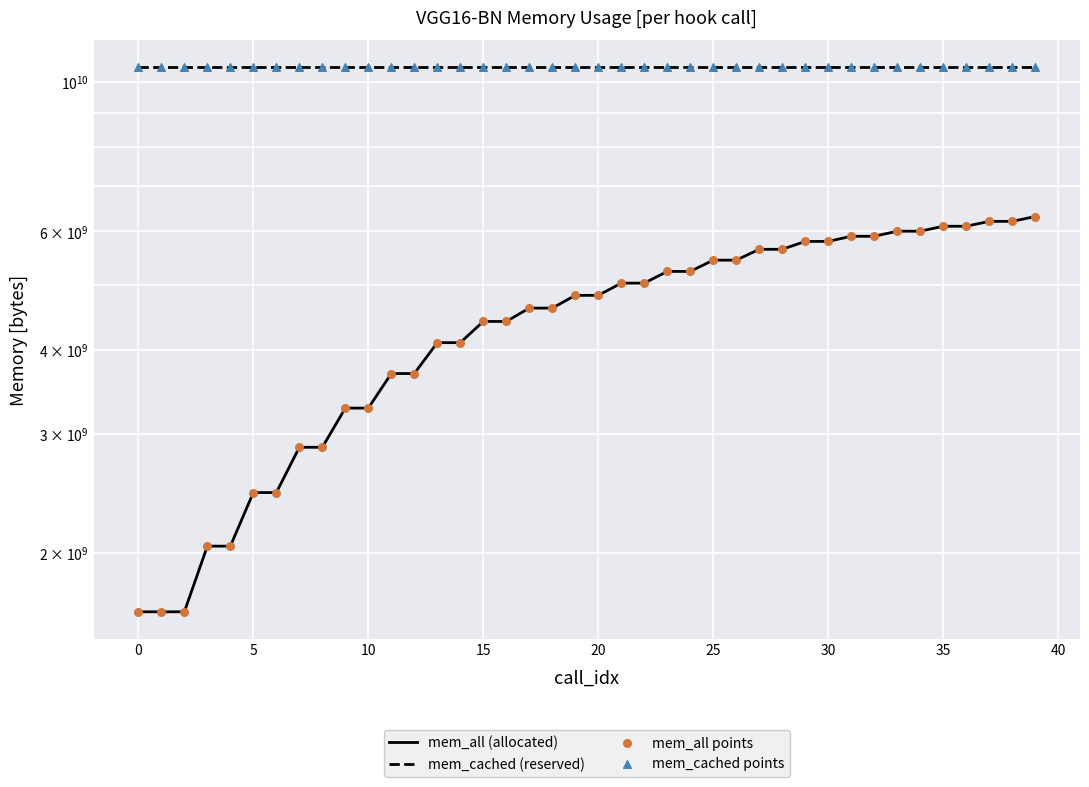

Which series contains the lowest Y value?

mem_all (allocated)